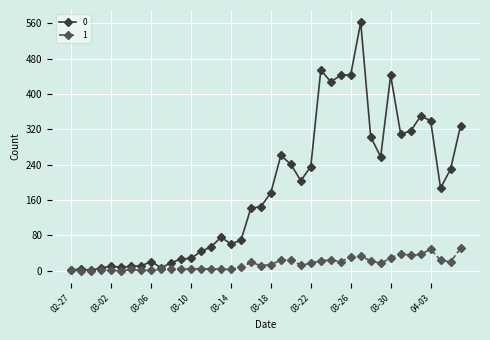

Rank the series by their average value, from lowest to highest.

1, 0